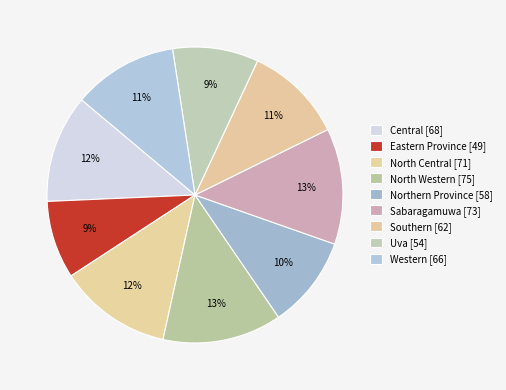

The Eastern Province slice represents 9% of the pie. True or false?

True